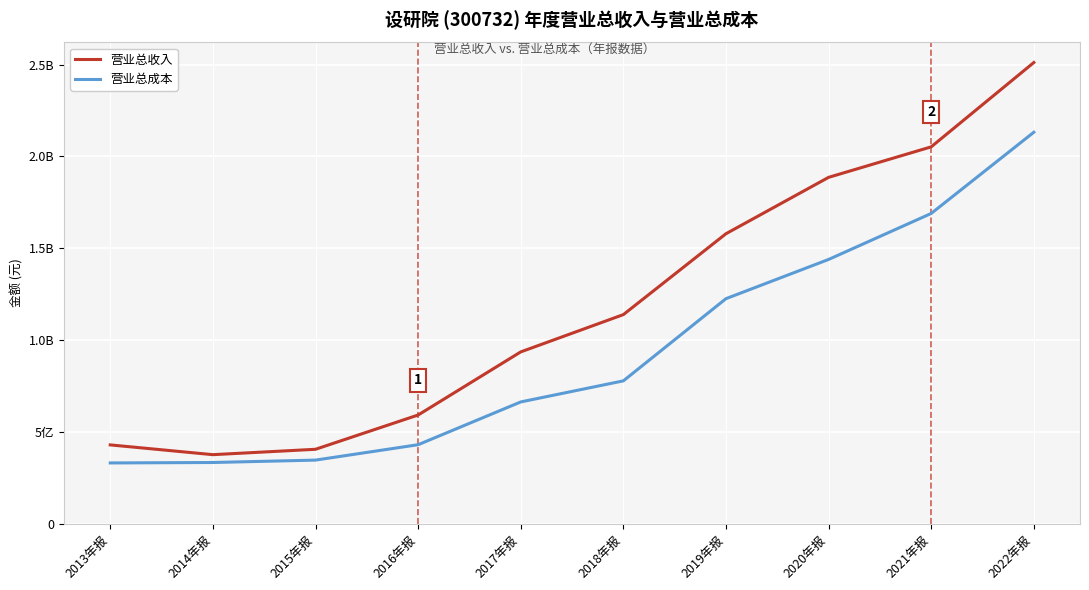

At which category is the sum across all series the highest?

2022年报